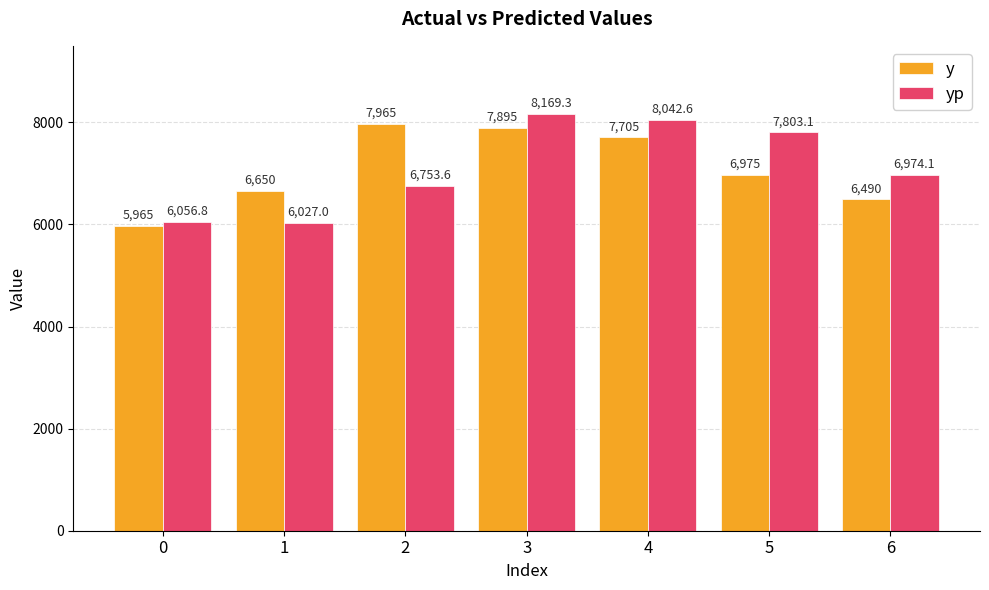

The value of yp at 4 is 8042.6. True or false?

True